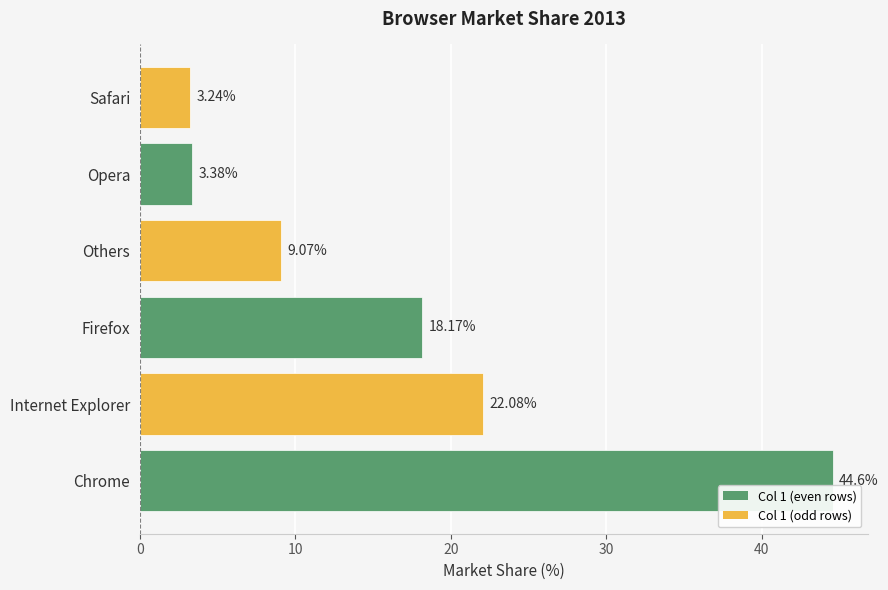

Which category has the highest value across all series?

Chrome